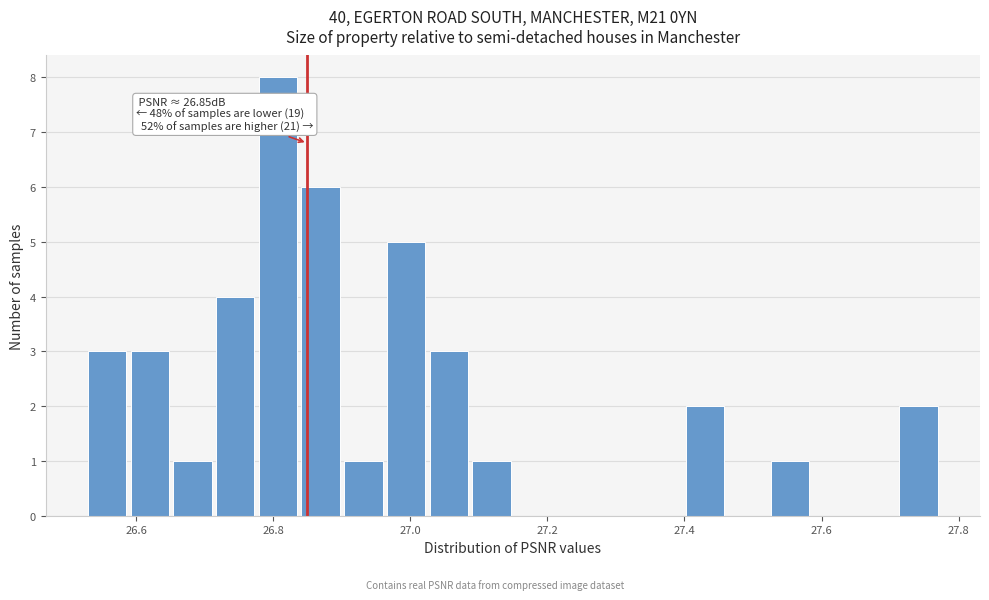

Around what value on the x-axis is the tallest bar? Give the approximate position of its centre, as read against the axis.

26.80